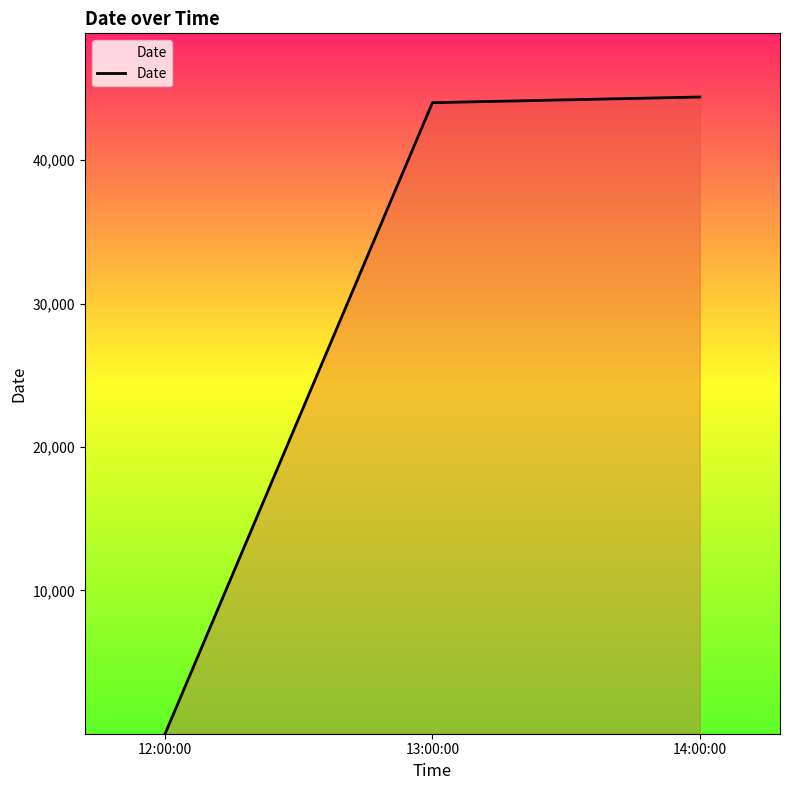

Is it true that the value at 13:00:00 is 12557?

False